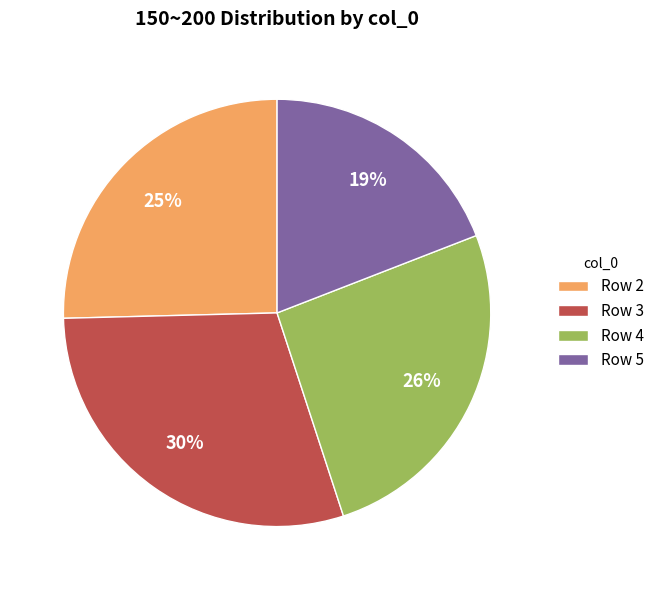

Count the number of slices in the pie.

4